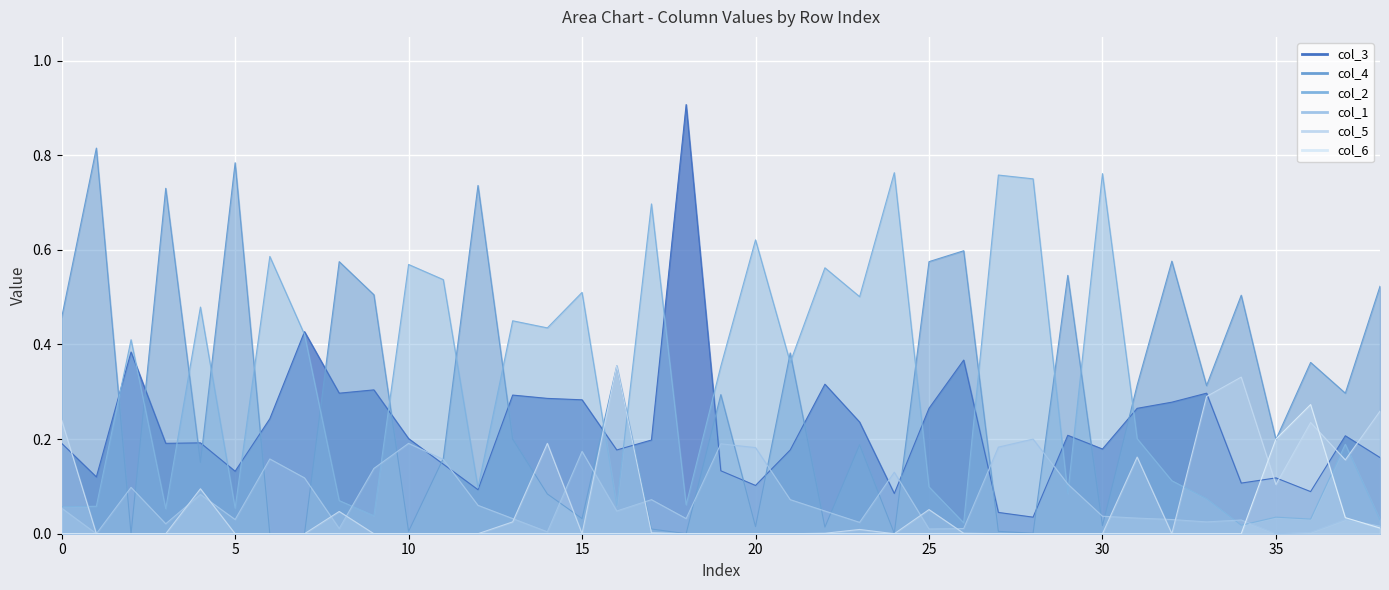

True or false: col_1 has more than 0 points higher than both neighbors.

True